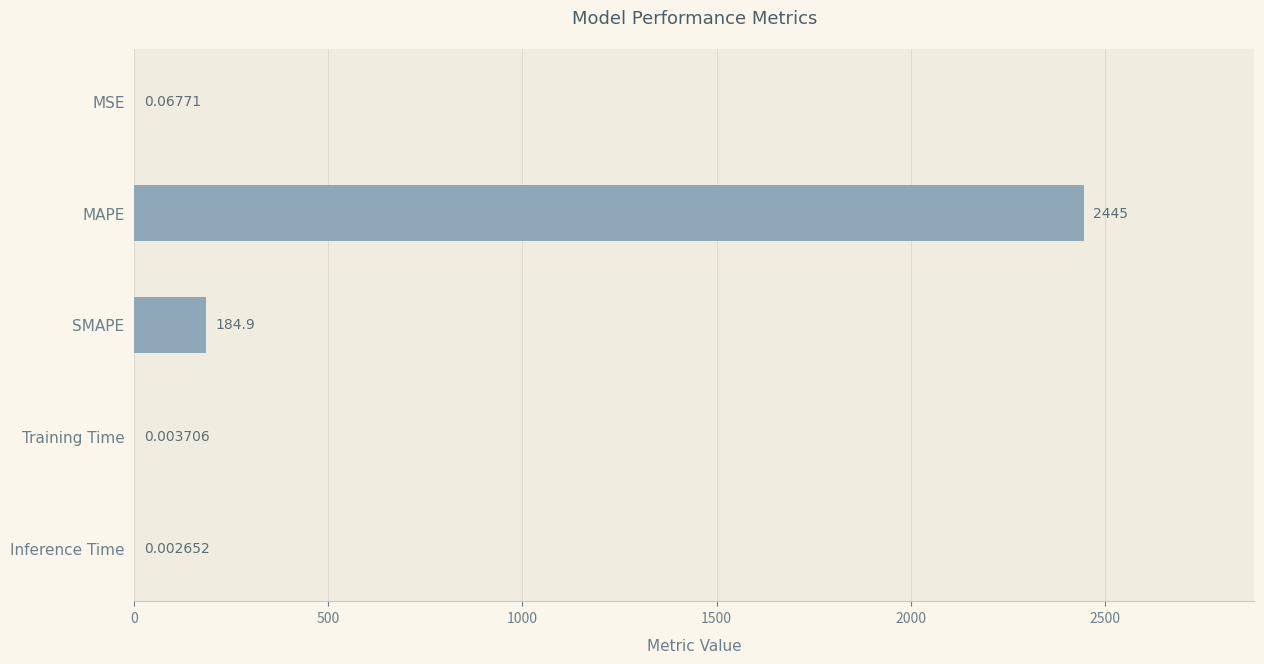

Which label corresponds to the largest value in the chart?

MAPE